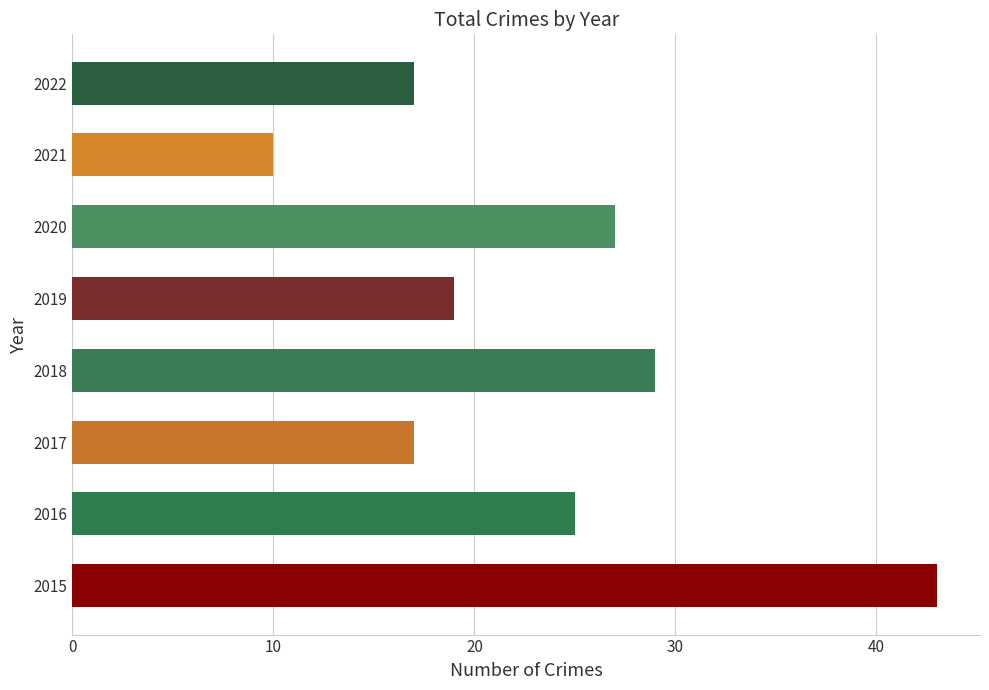

Reading top to bottom, list all the values displayed in this chart.

2022=17	2021=10	2020=27	2019=19	2018=29	2017=17	2016=25	2015=43